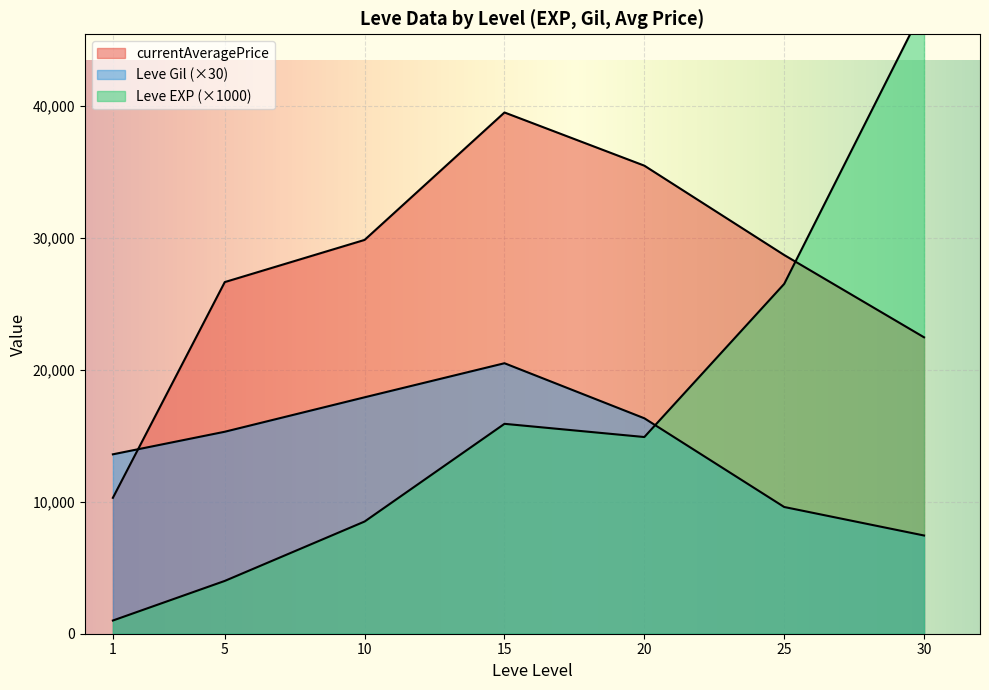

Which series has the largest total across all categories?

currentAveragePrice